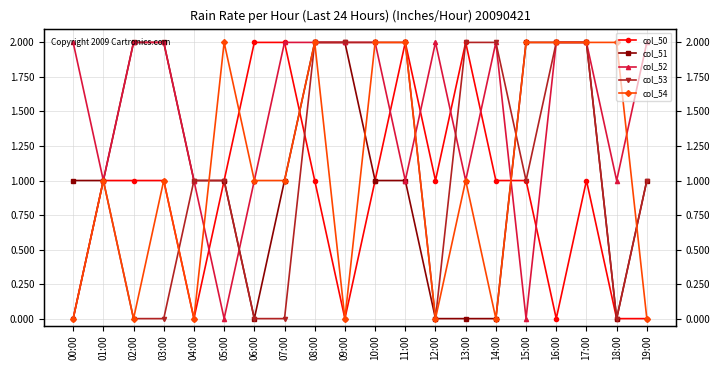

How many values in the col_50 series are below 1?

6